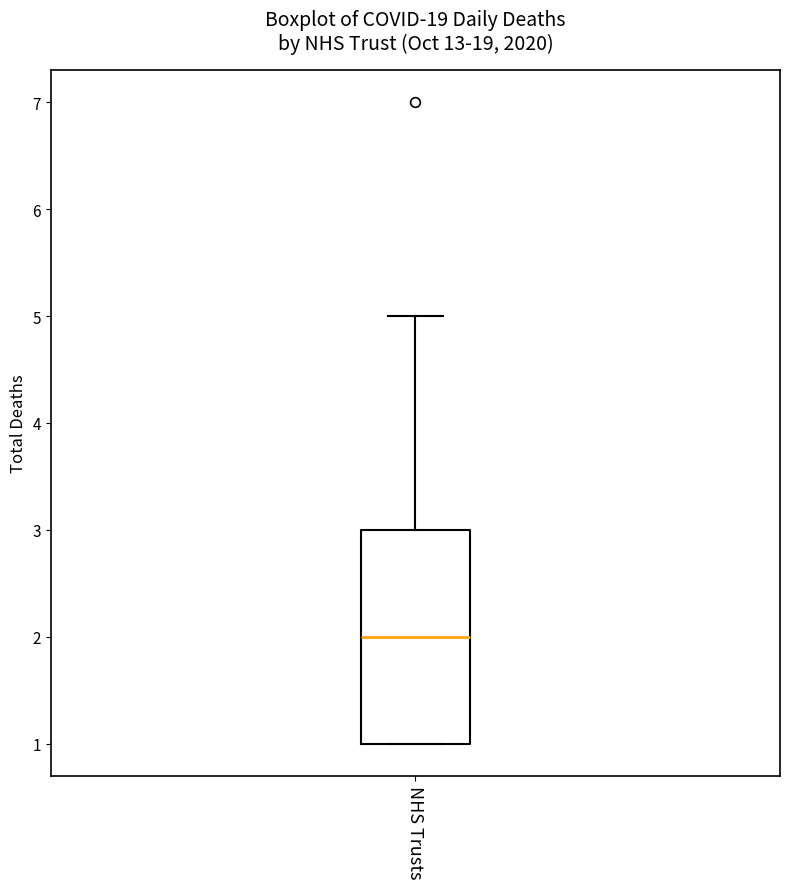

Where does the upper whisker of the box for NHS Trusts end on the y-axis? The values are not printed on the chart, so give them approximately, as read against the axis.

5